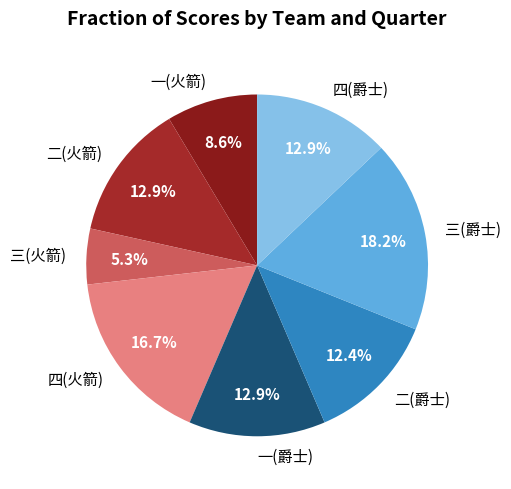

Does any single category account for the majority?

No